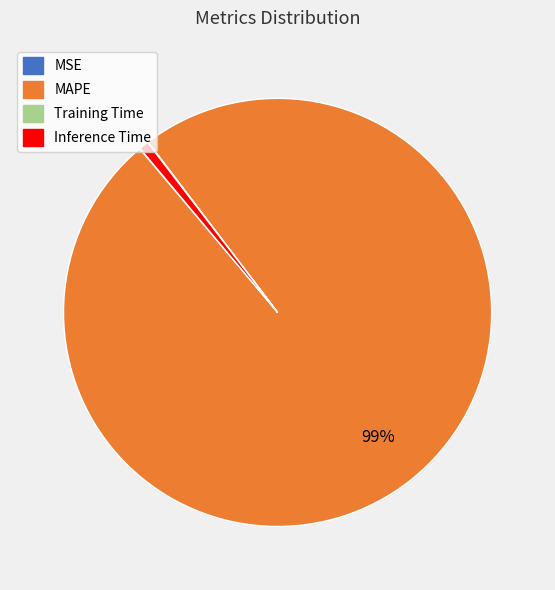

Is MAPE the majority of the pie?

Yes